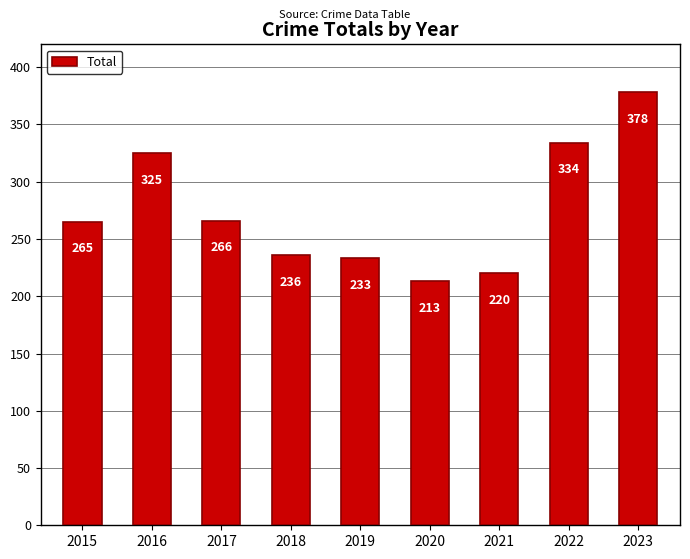

What is the difference between the maximum and minimum values?

165